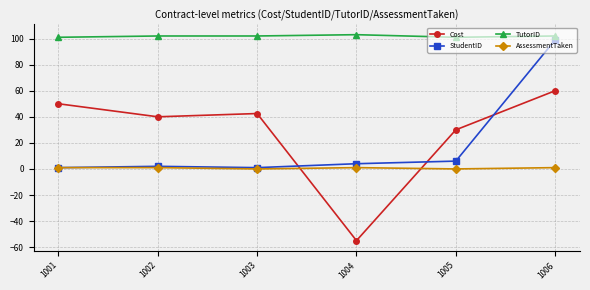

The value of Cost at 1004 is -71.6. True or false?

False